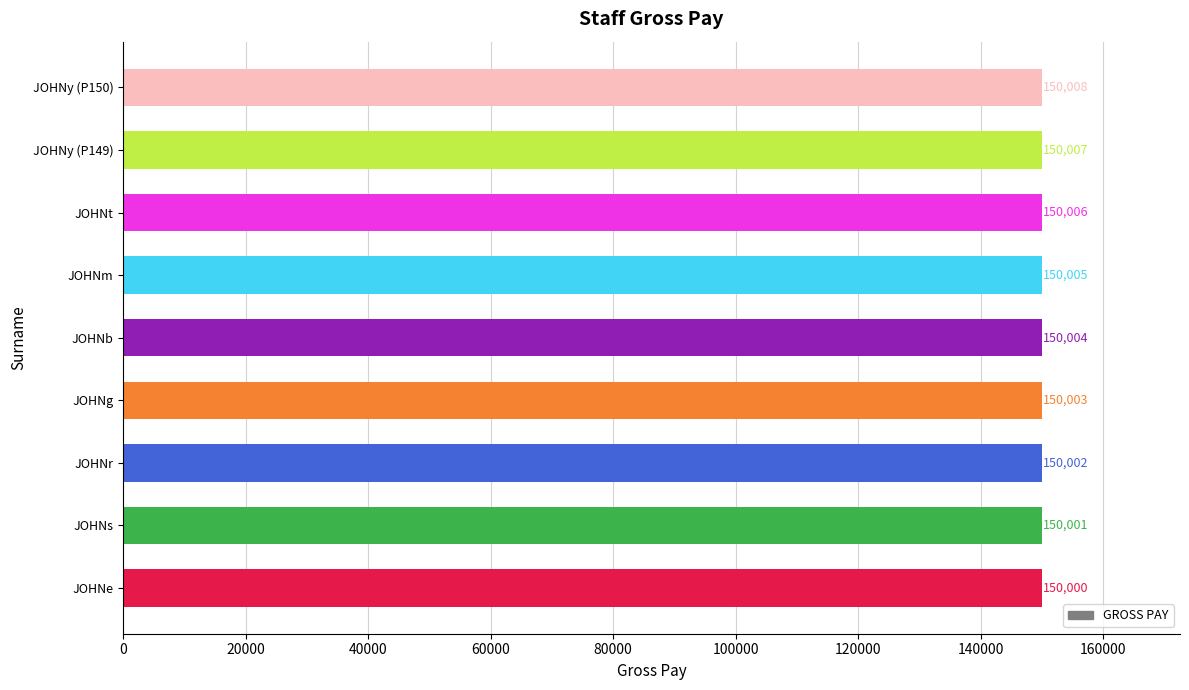

Count the values in the range 150002 to 150006.

5